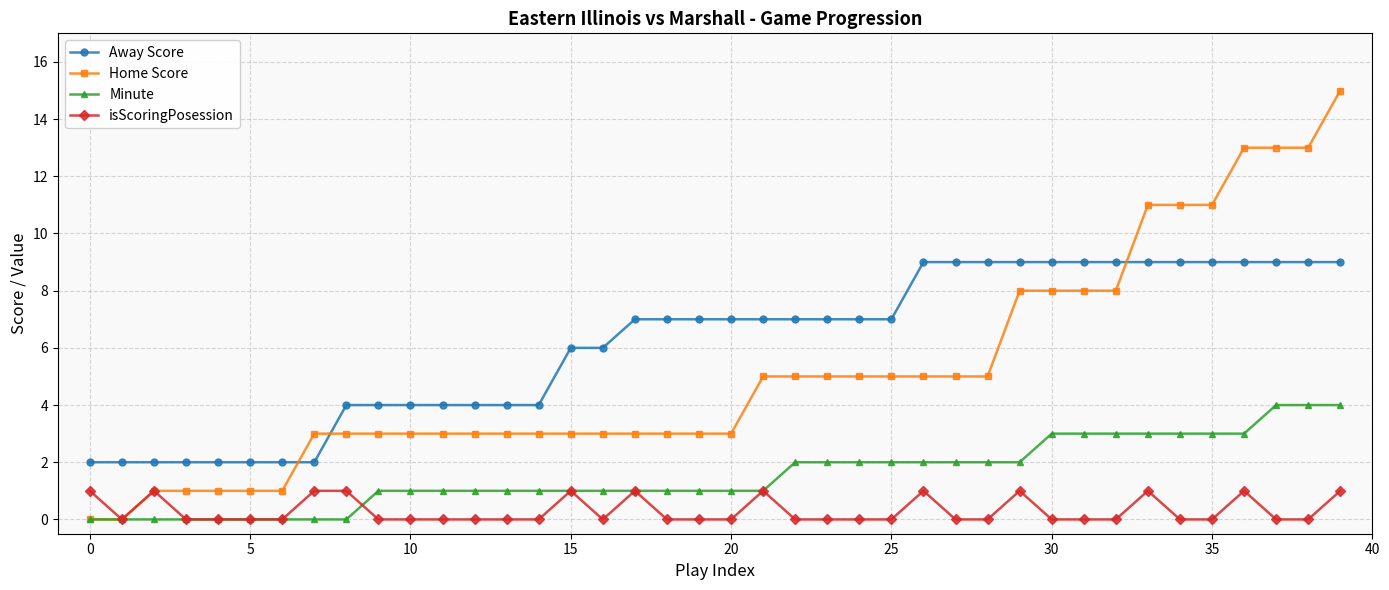

What is the difference between the second highest and second lowest values in the Away Score series?

7